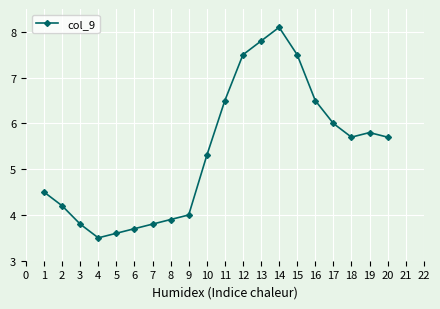

Reading right to left, extract all data points from this chart.

5.7	5.8	5.7	6.0	6.5	7.5	8.1	7.8	7.5	6.5	5.3	4.0	3.9	3.8	3.7	3.6	3.5	3.8	4.2	4.5